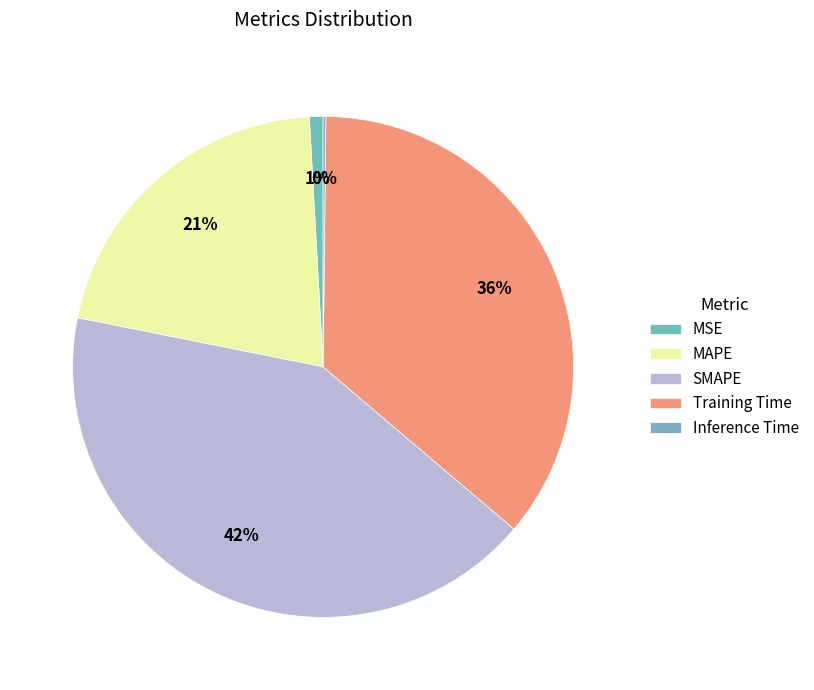

Which slice is the smallest?

Inference Time